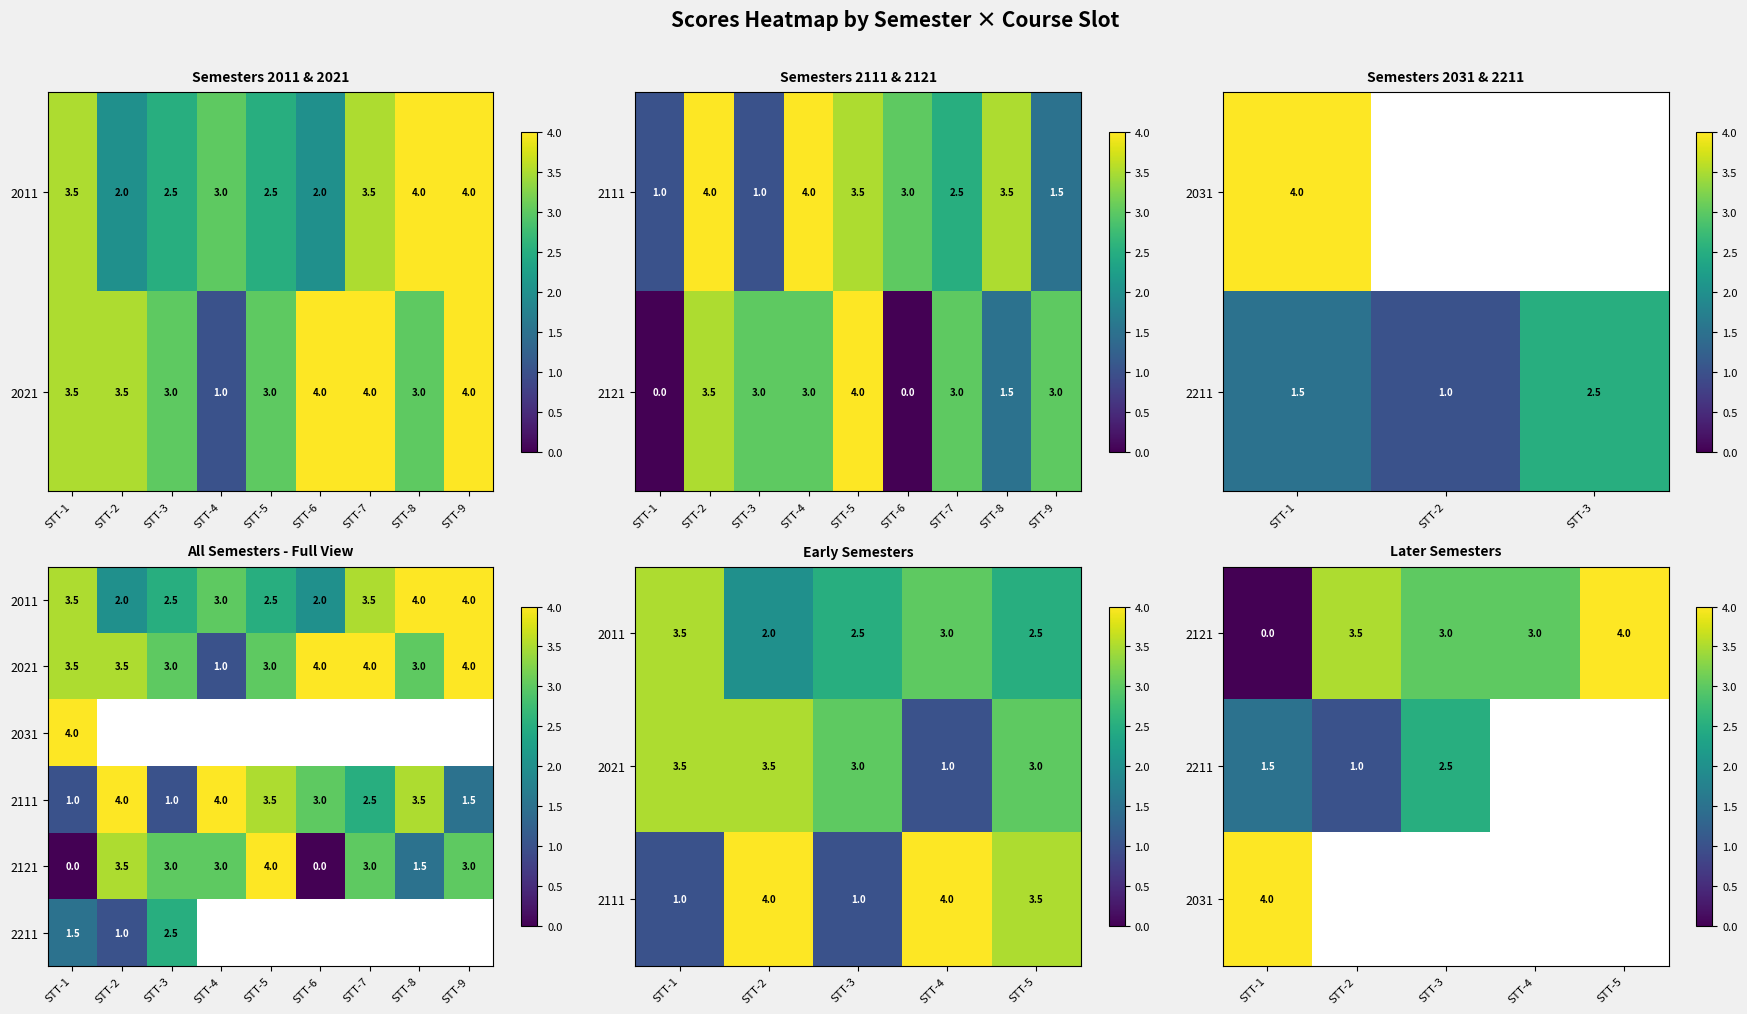

What is the difference between the 2111 values at STT-1 and STT-9?

0.5